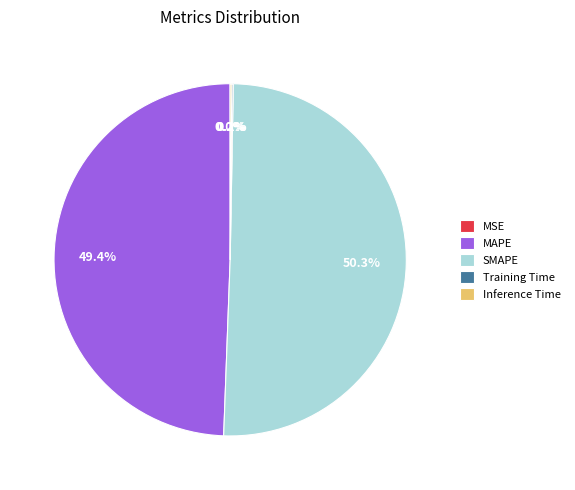

Which slice is the largest?

SMAPE